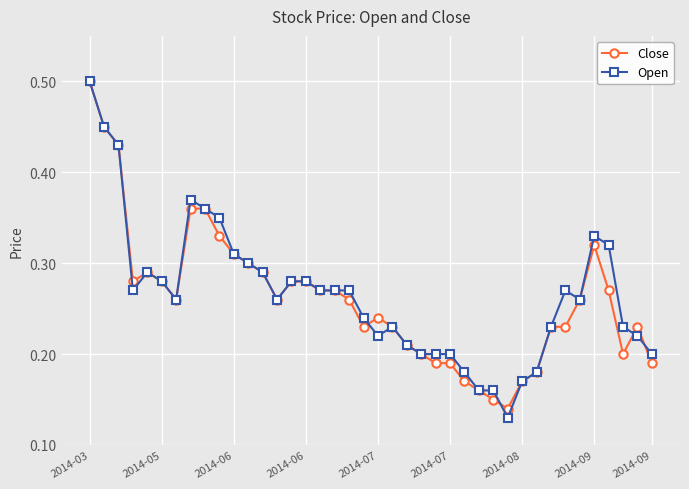

True or false: Open has more than 1 points higher than both neighbors.

True